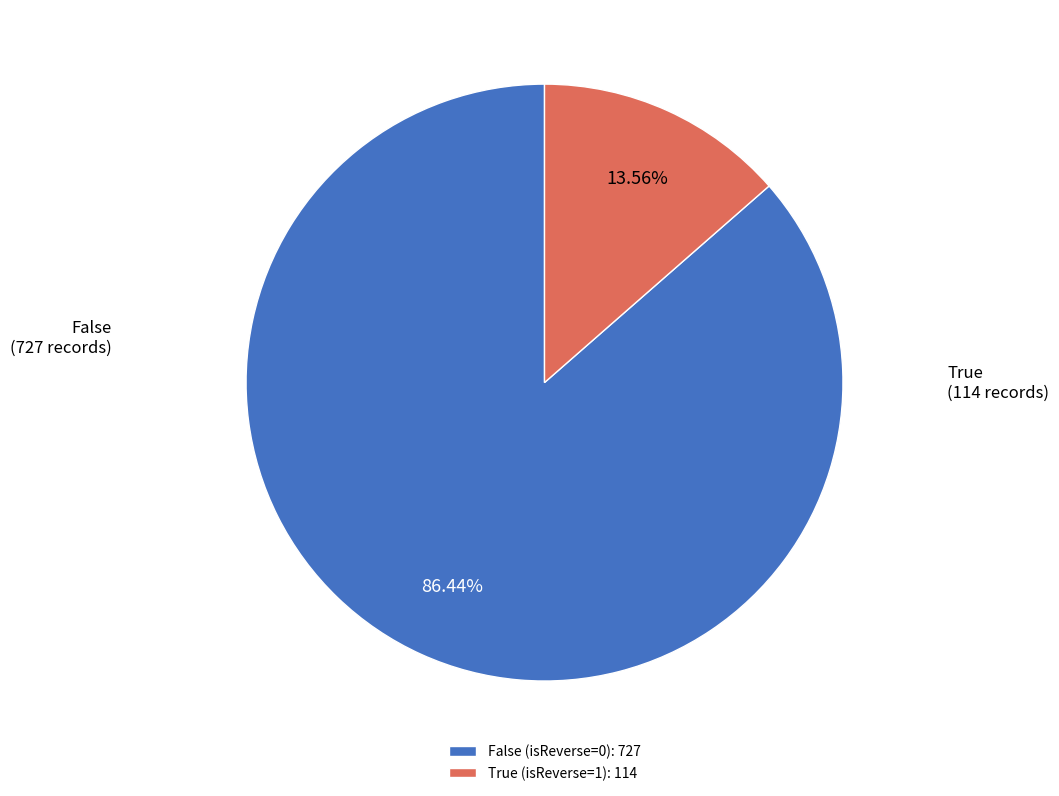

Is False (isReverse=0): 727 the majority of the pie?

Yes